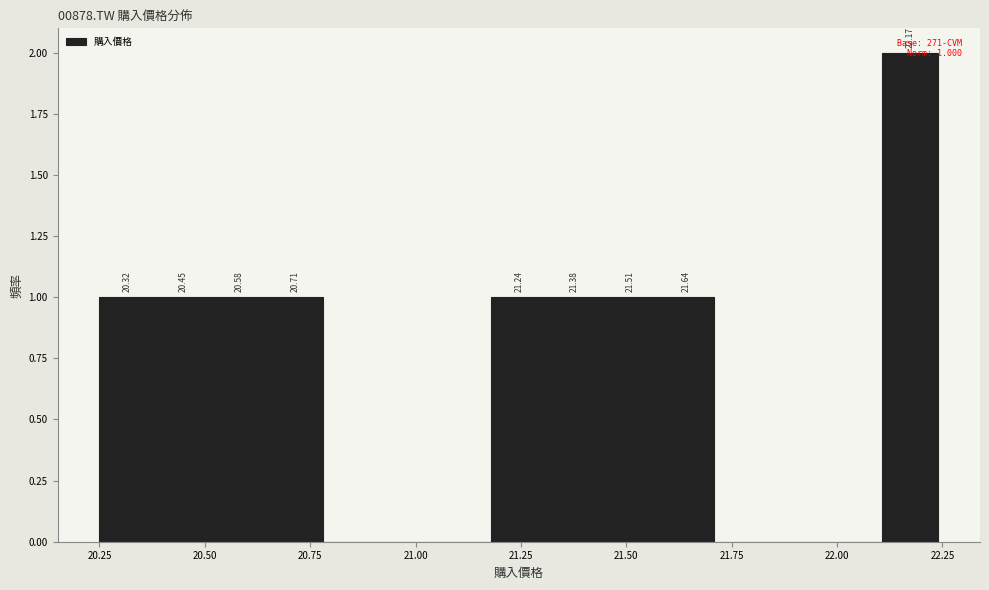

Around what value on the x-axis is the tallest bar? Give the approximate position of its centre, as read against the axis.

22.15